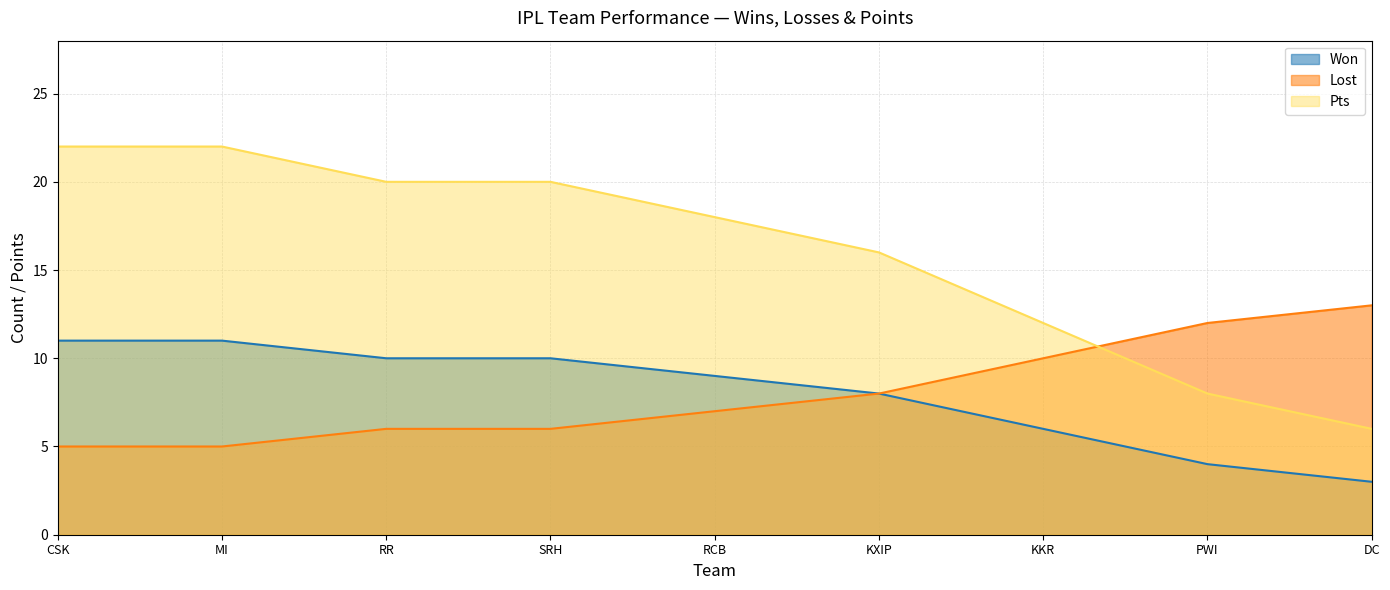

At RCB, list the series in order from largest to smallest.

Pts, Won, Lost